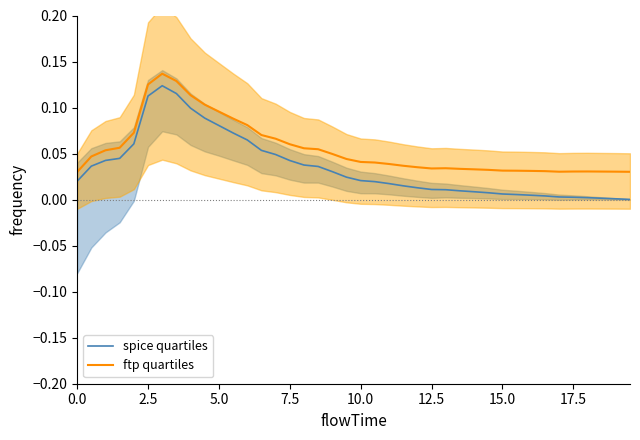

True or false: spice quartiles and ftp quartiles intersect in this chart.

False